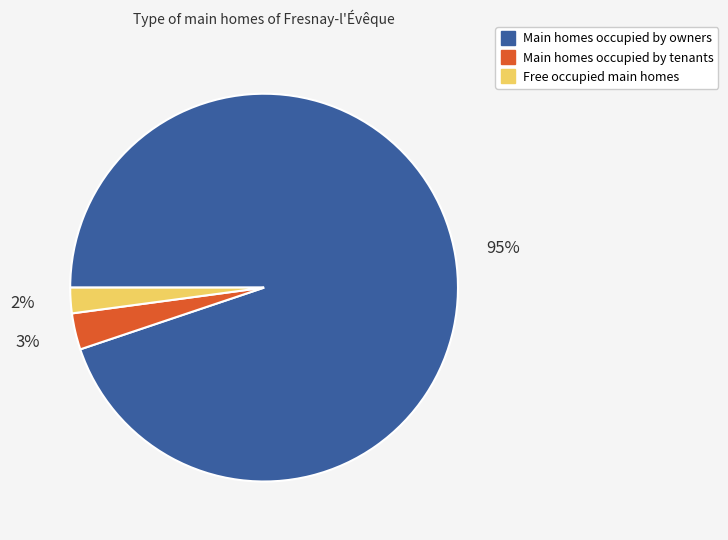

Does any single category account for the majority?

Yes